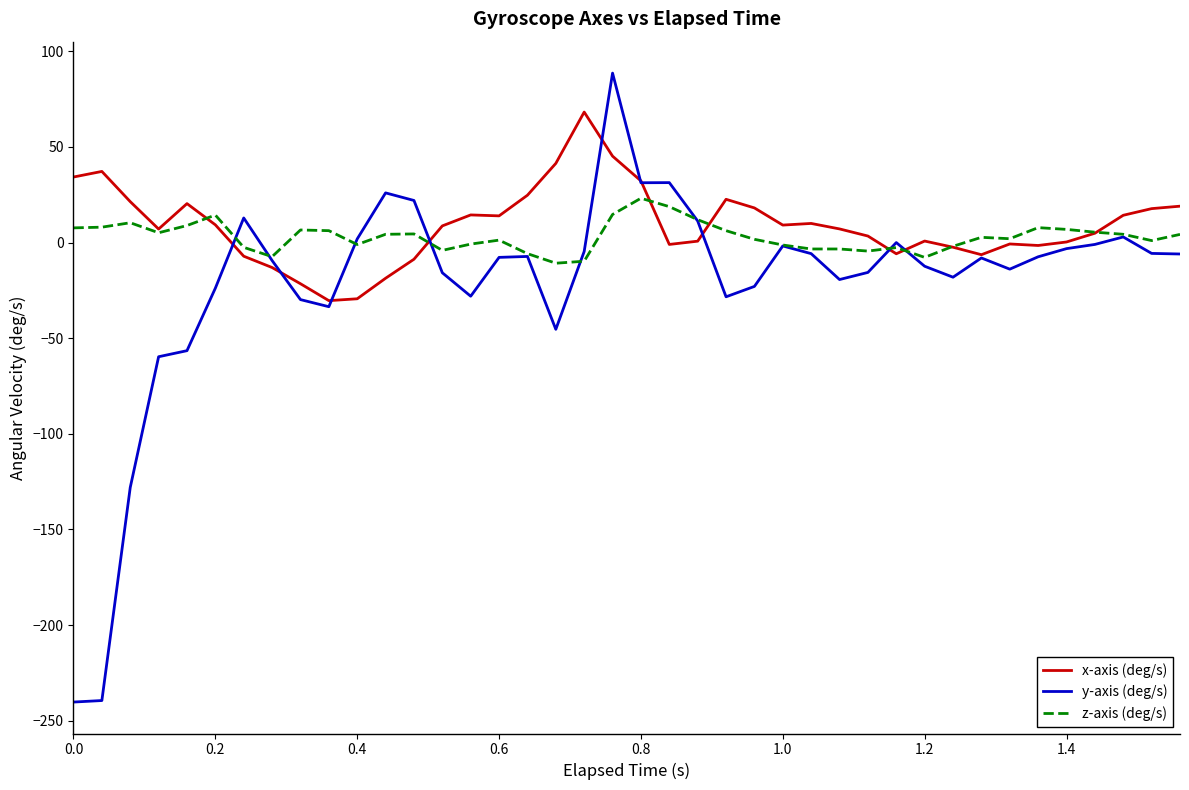

List the series in order of their peak value, highest first.

y-axis (deg/s), x-axis (deg/s), z-axis (deg/s)